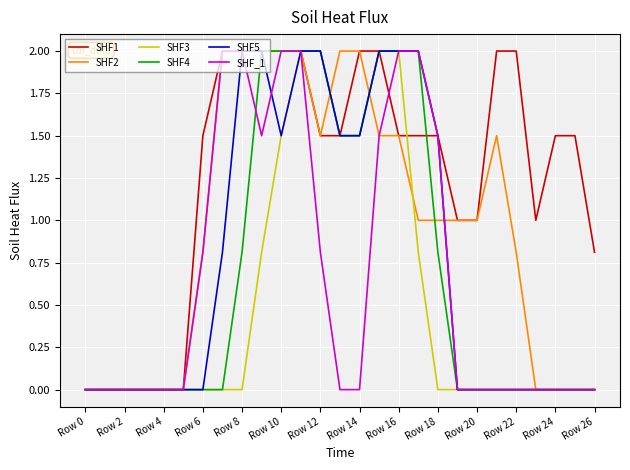

Which series has the largest total across all categories?

SHF1